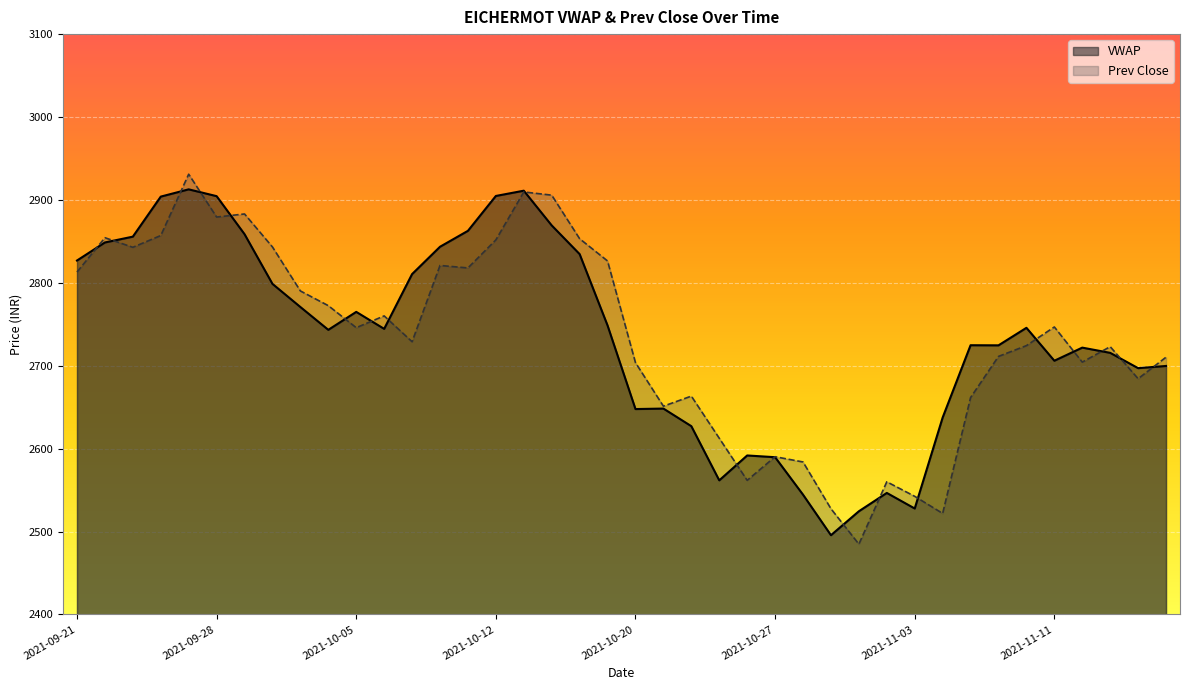

True or false: Prev Close and VWAP cross at least once.

True